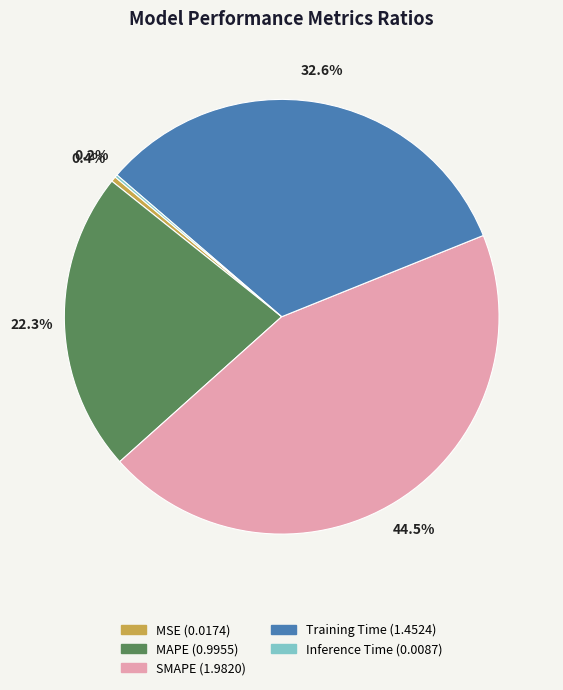

What is the total percentage of Training Time and MSE?

33.0%